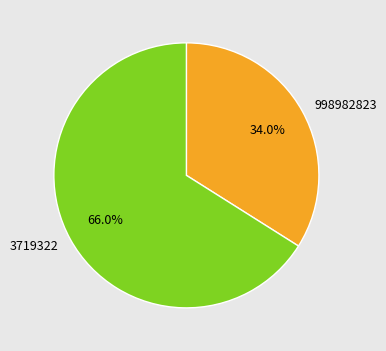

To the nearest percent, what is the difference between the largest and smallest slice percentages?

32%